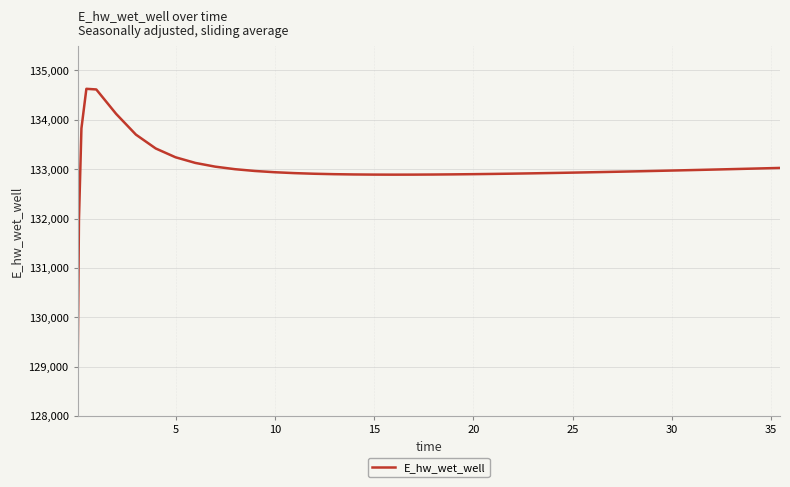

What is the maximum value shown in the chart?

134628.0